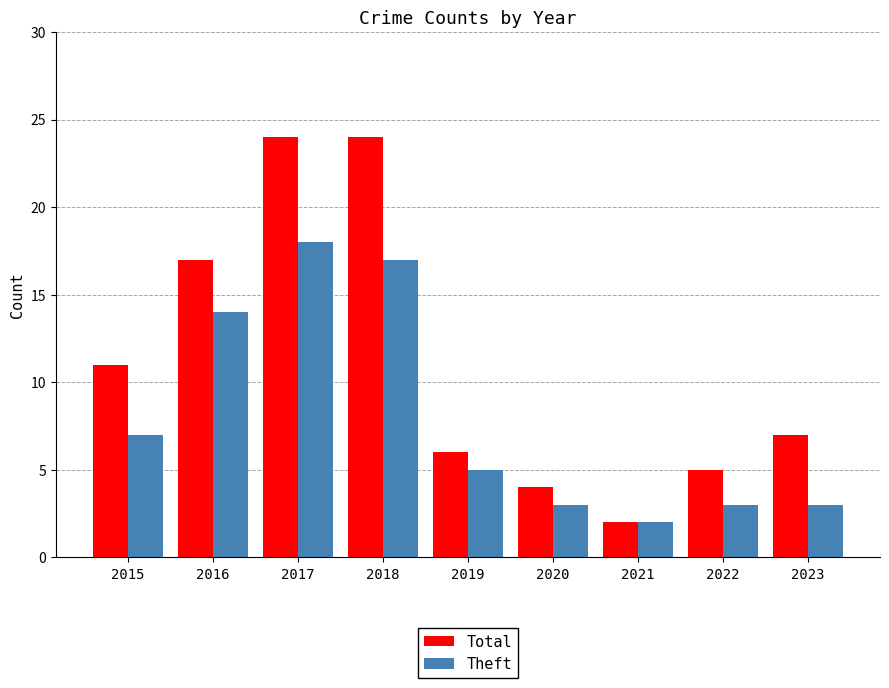

What is the average value of the Total series?

11